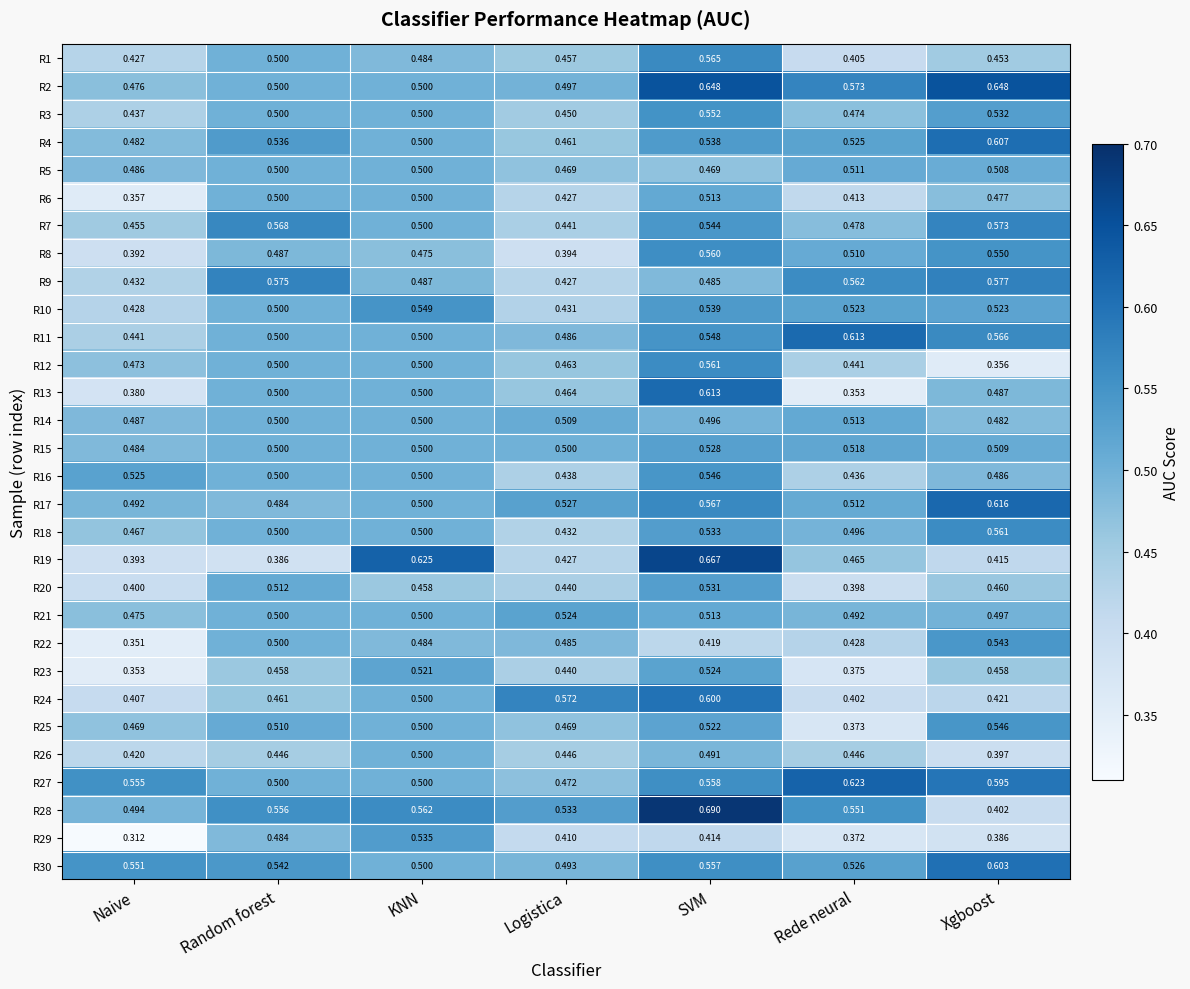

At which label does R16 reach its minimum?

Rede neural